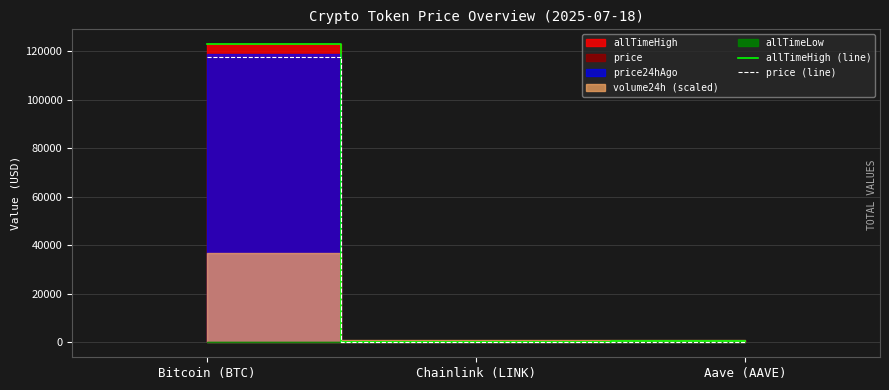

Which series has the largest total across all categories?

allTimeHigh (line)